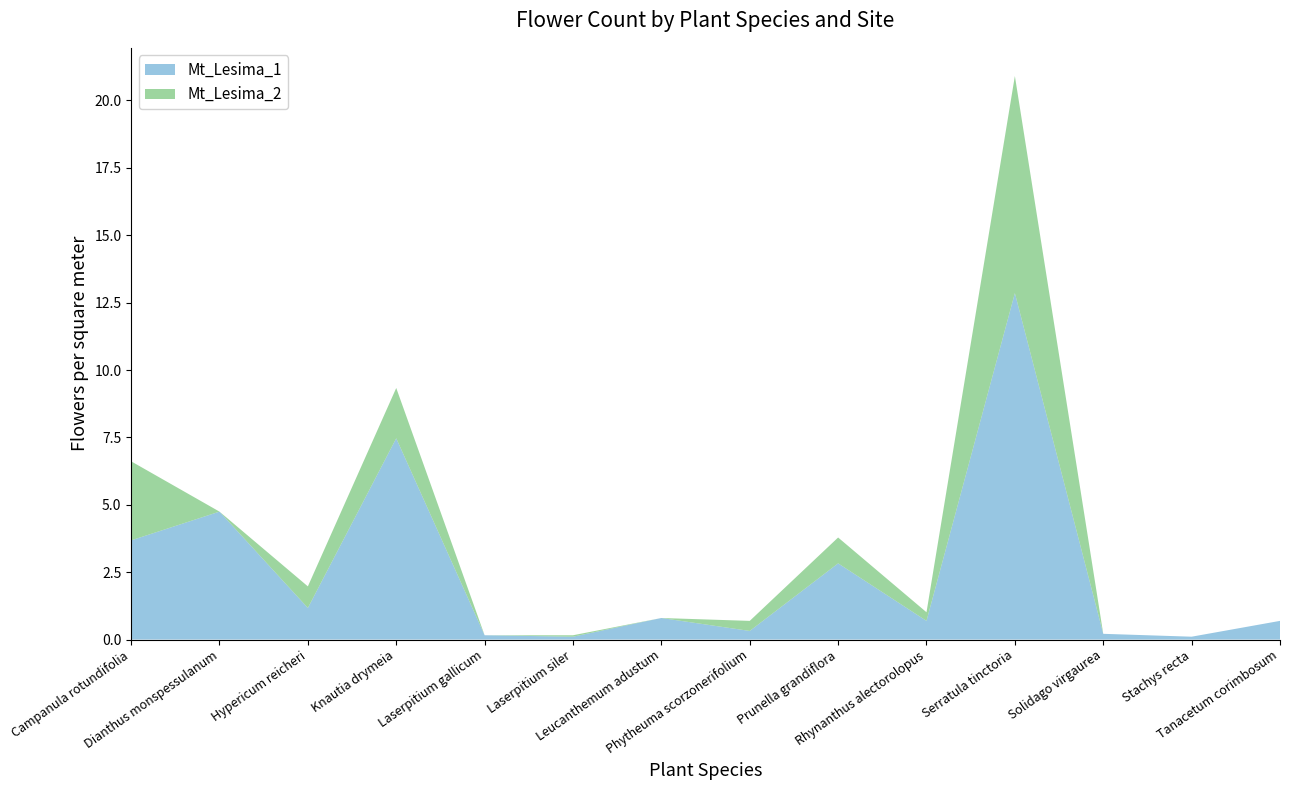

Reading left to right, what are all the values shown in this chart?

Mt_Lesima_1: 3.7	4.7	1.2	7.5	0.2	0.1	0.8	0.3	2.8	0.7	12.9	0.2	0.1	0.7
Mt_Lesima_2: 2.9	0.0	0.8	1.9	0.0	0.1	0.0	0.4	1.0	0.3	8.1	0.0	0.0	0.0